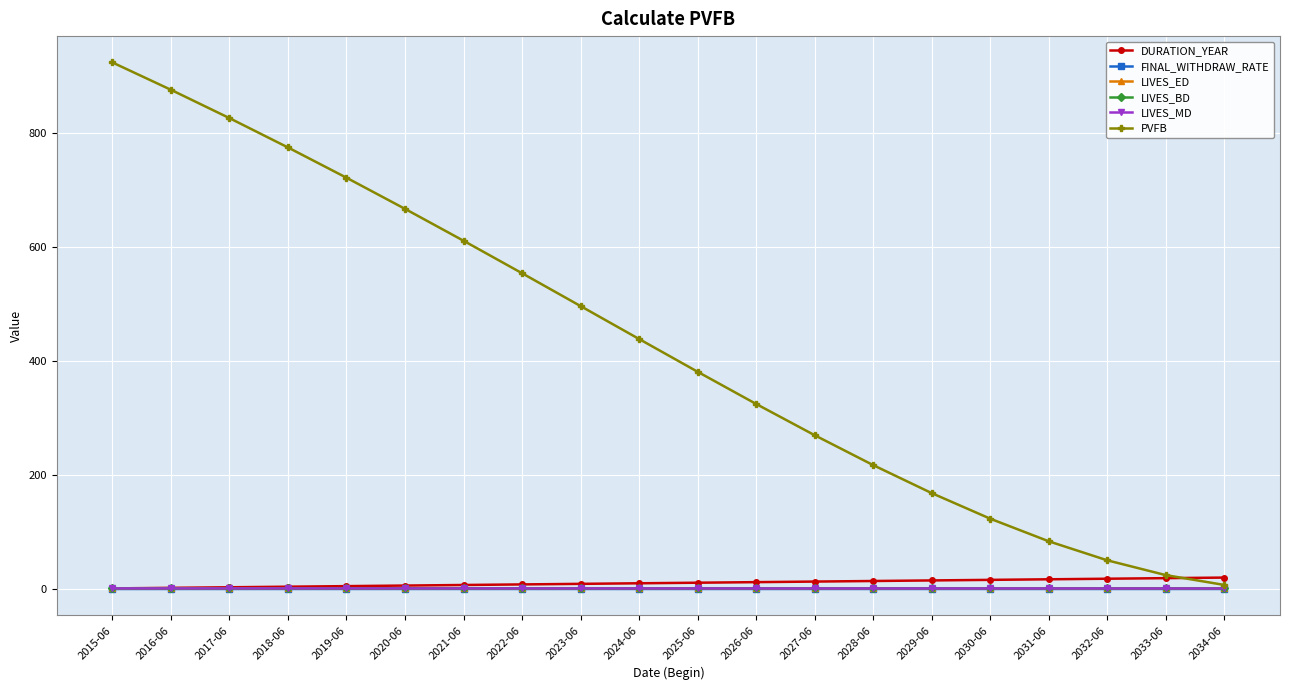

What is the difference between the highest and lowest values at 2015-06?

923.9